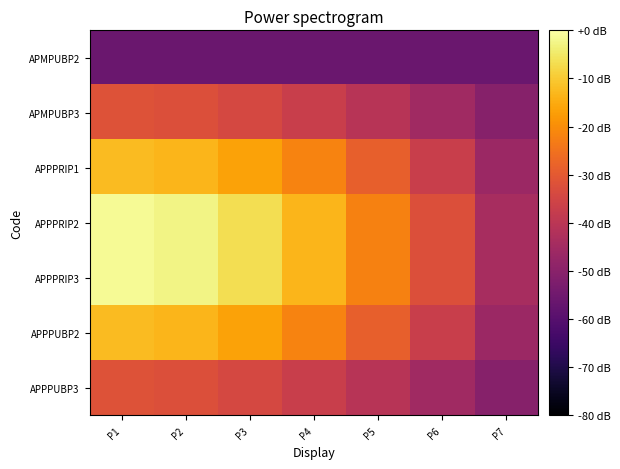

Rank the series at P1 from lowest to highest value.

APMPUBP2, APMPUBP3, APPPUBP3, APPPRIP1, APPPUBP2, APPPRIP2, APPPRIP3